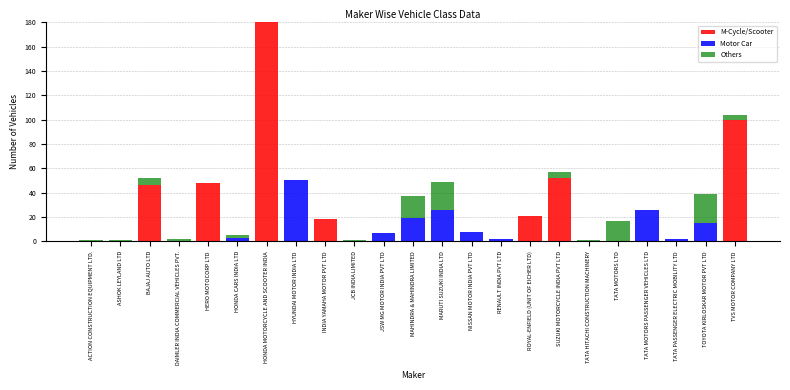

What is the maximum value for M-Cycle/Scooter?

180